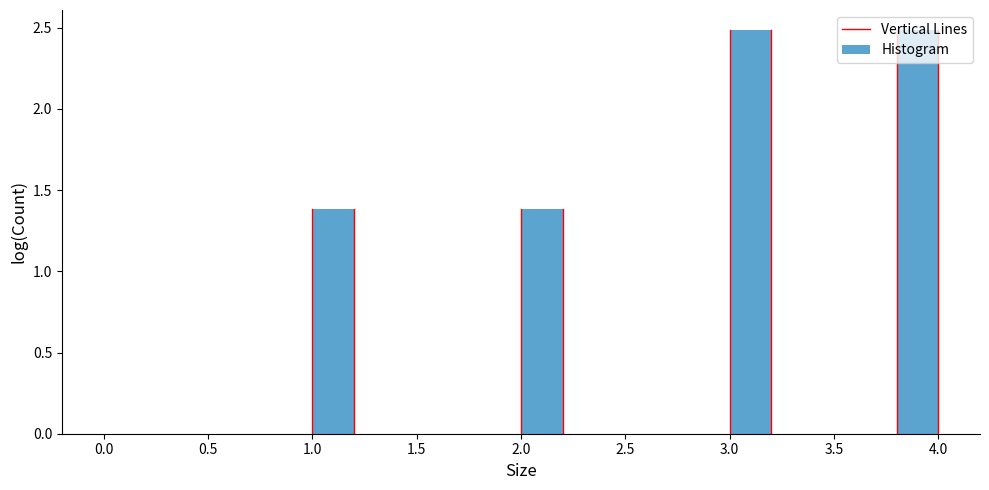

How tall is the bar that spans 3.8 to 4.0 on the x-axis? The values are not printed on the chart, so give them approximately, as read against the axis.

2.5